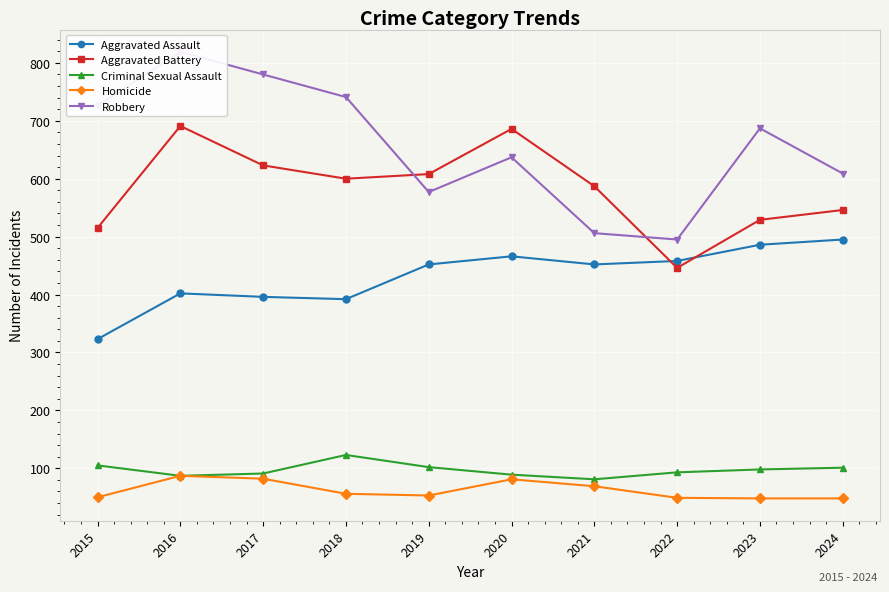

True or false: Aggravated Battery and Aggravated Assault cross at least once.

True